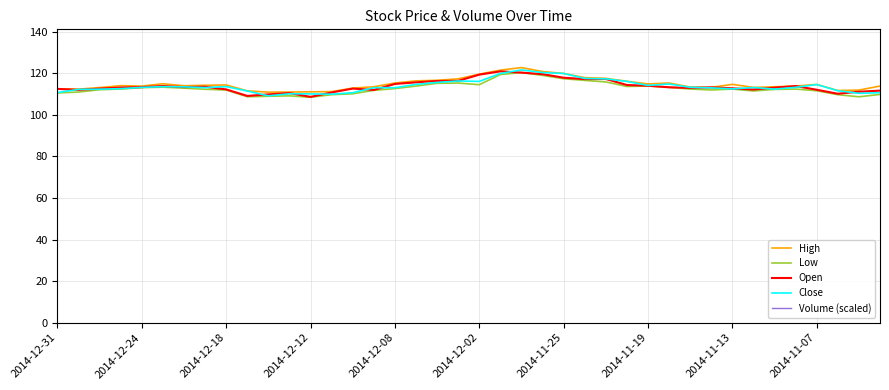

How many data points in Volume (scaled) are above 71478?

20